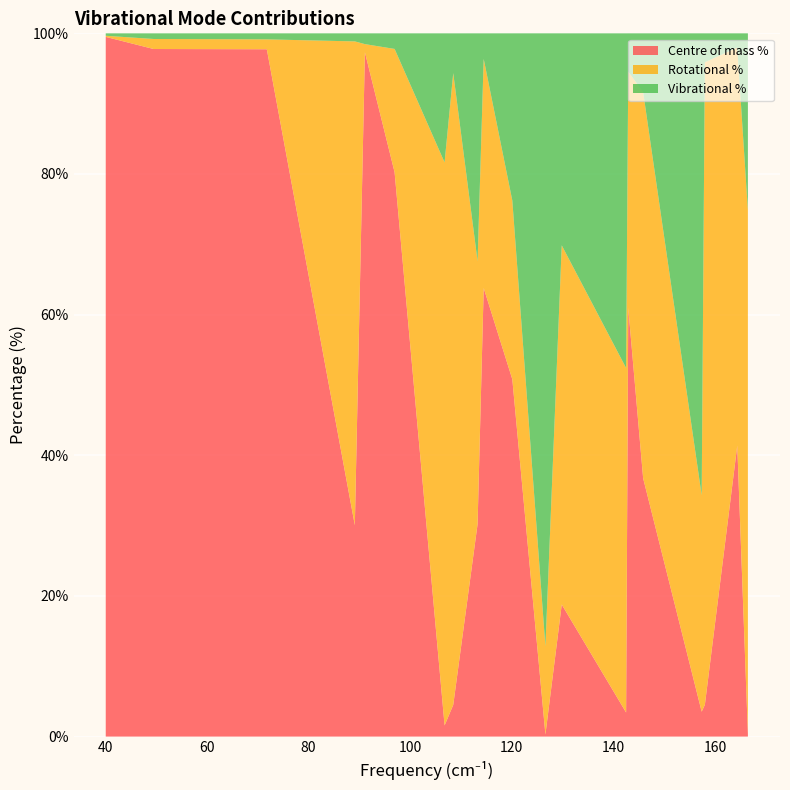

Reading left to right, transcribe all the data shown in this chart.

Centre of mass %: 99.5	97.8	97.7	30.1	97.3	80.2	1.6	4.5	30.2	63.8	50.8	0.3	18.8	3.4	61.0	36.7	3.5	4.5	41.4	0.4
Rotational %: 0.2	1.4	1.4	68.8	1.2	17.5	80.1	89.8	37.4	32.6	25.4	12.5	51.1	49.0	33.6	54.9	30.8	91.4	56.6	74.4
Vibrational %: 0.3	0.8	0.9	1.1	1.5	2.2	18.4	5.7	32.4	3.6	23.8	87.2	30.1	47.6	5.4	8.4	65.7	4.1	2.0	25.2